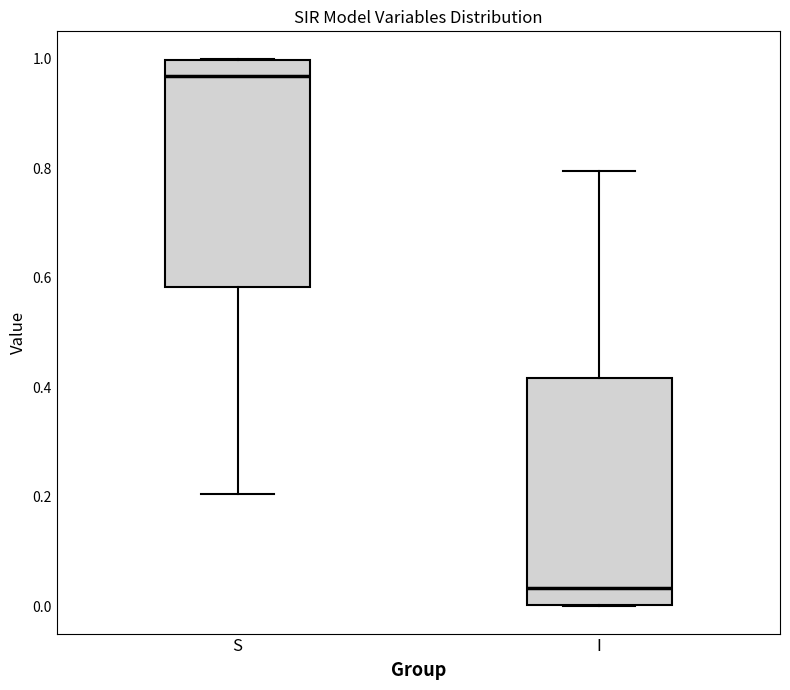

Where does the median line of the box for I sit on the y-axis? The values are not printed on the chart, so give them approximately, as read against the axis.

0.04